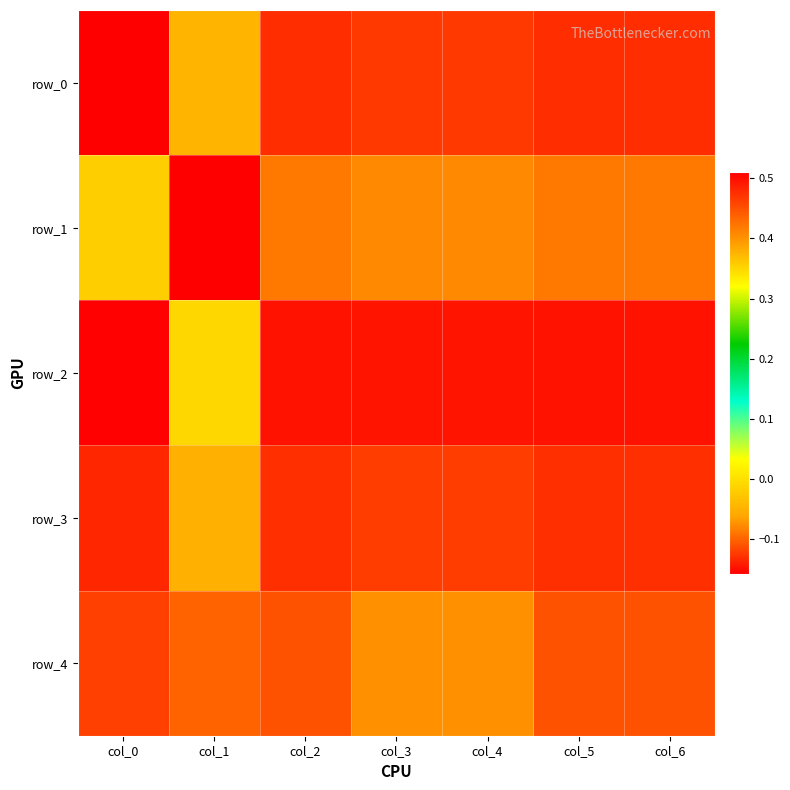

At which category is the sum across all series the highest?

col_0